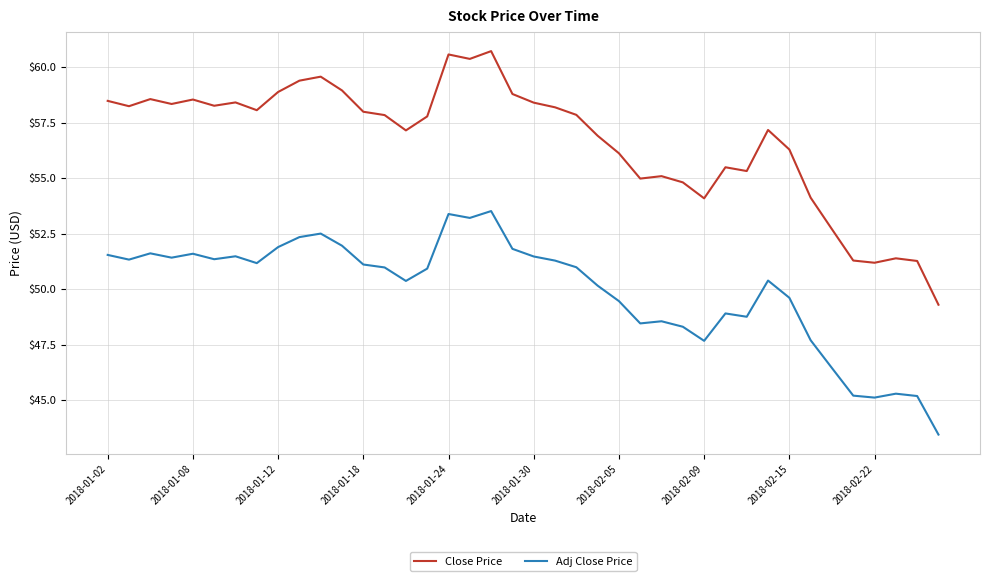

What are all the series names shown in the legend?

Close Price, Adj Close Price